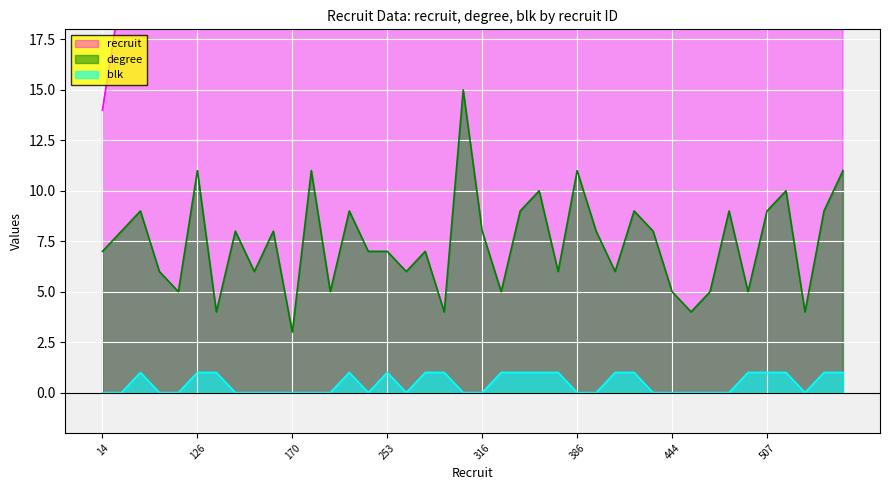

What is the approximate value of recruit at 508, to the nearest 100?

500